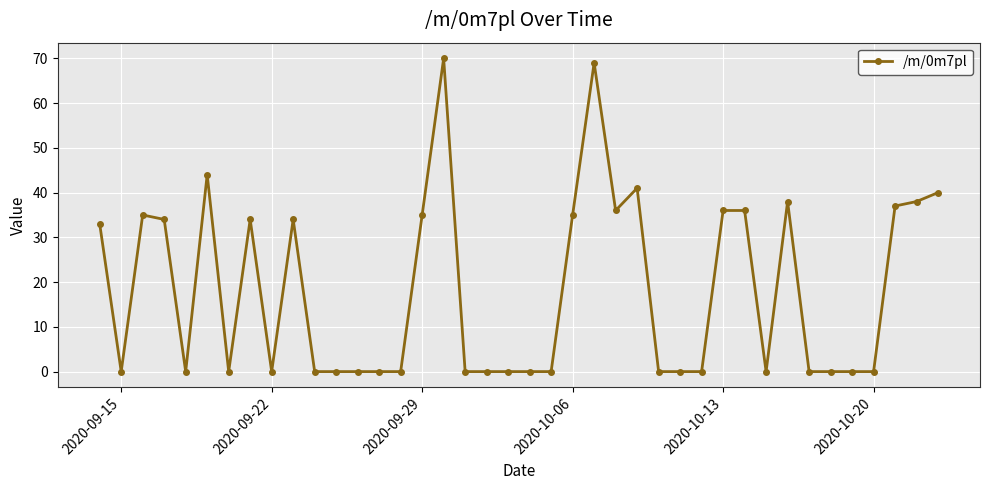

Reading left to right, transcribe all the data shown in this chart.

33	0	35	34	0	44	0	34	0	34	0	0	0	0	0	35	70	0	0	0	0	0	35	69	36	41	0	0	0	36	36	0	38	0	0	0	0	37	38	40